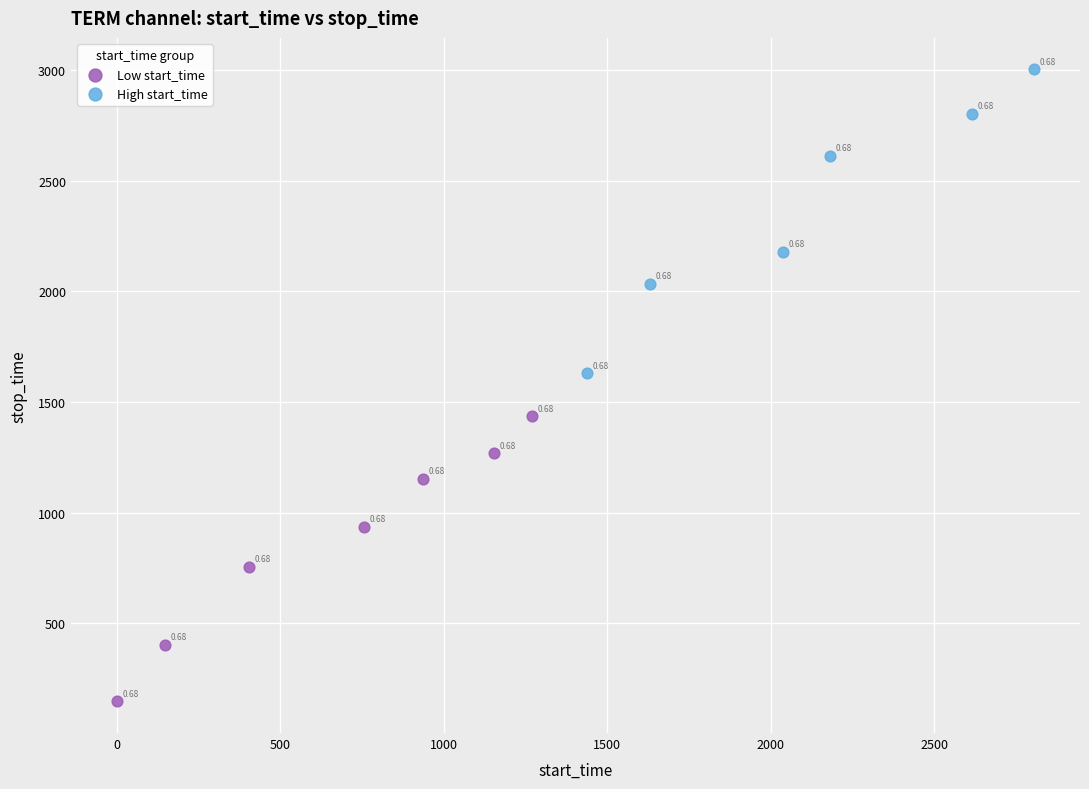

Which series contains the highest Y value?

High start_time